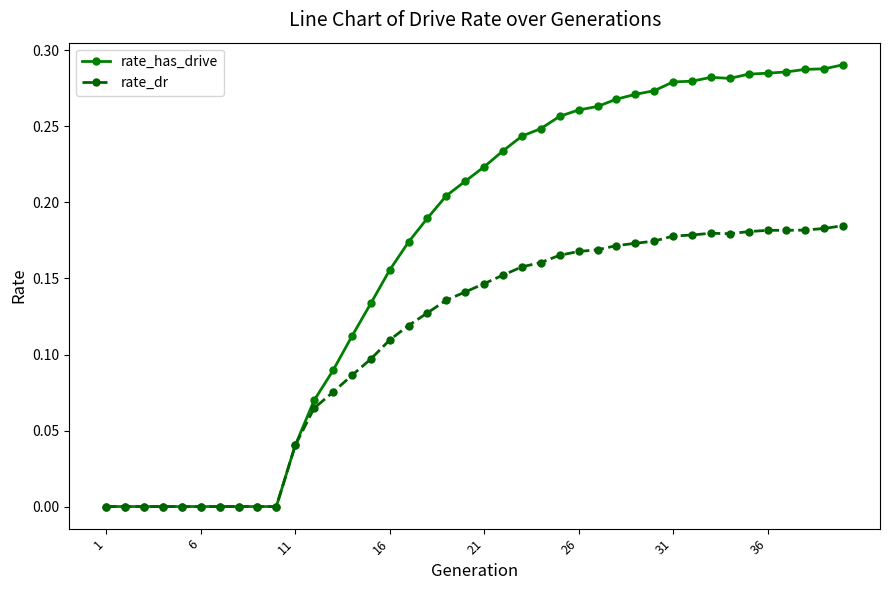

Does the chart display data point markers on the line(s)?

Yes